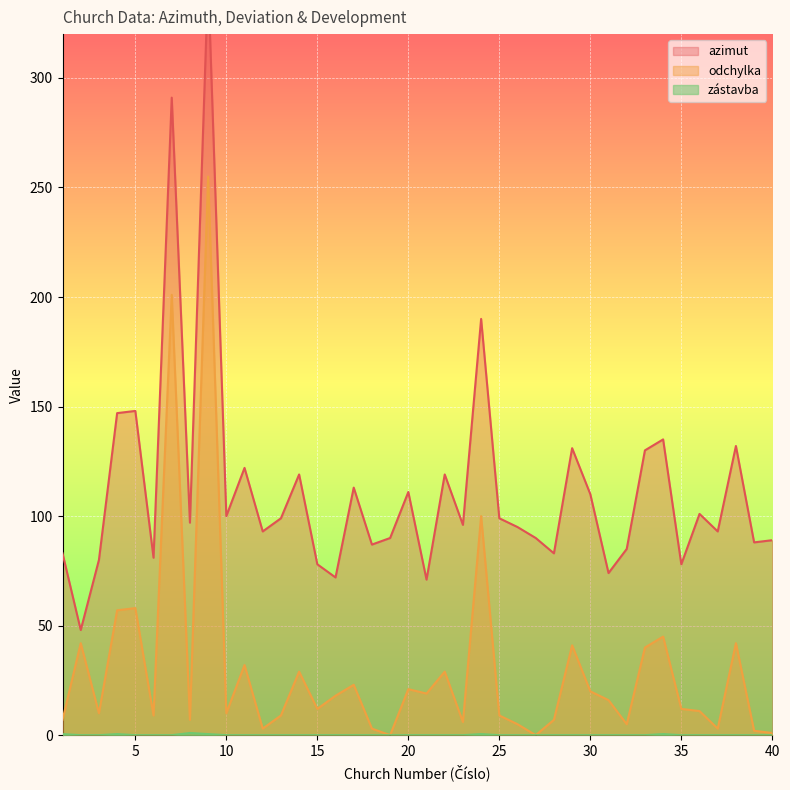

What is the sum of all odchylka values?

1219.0